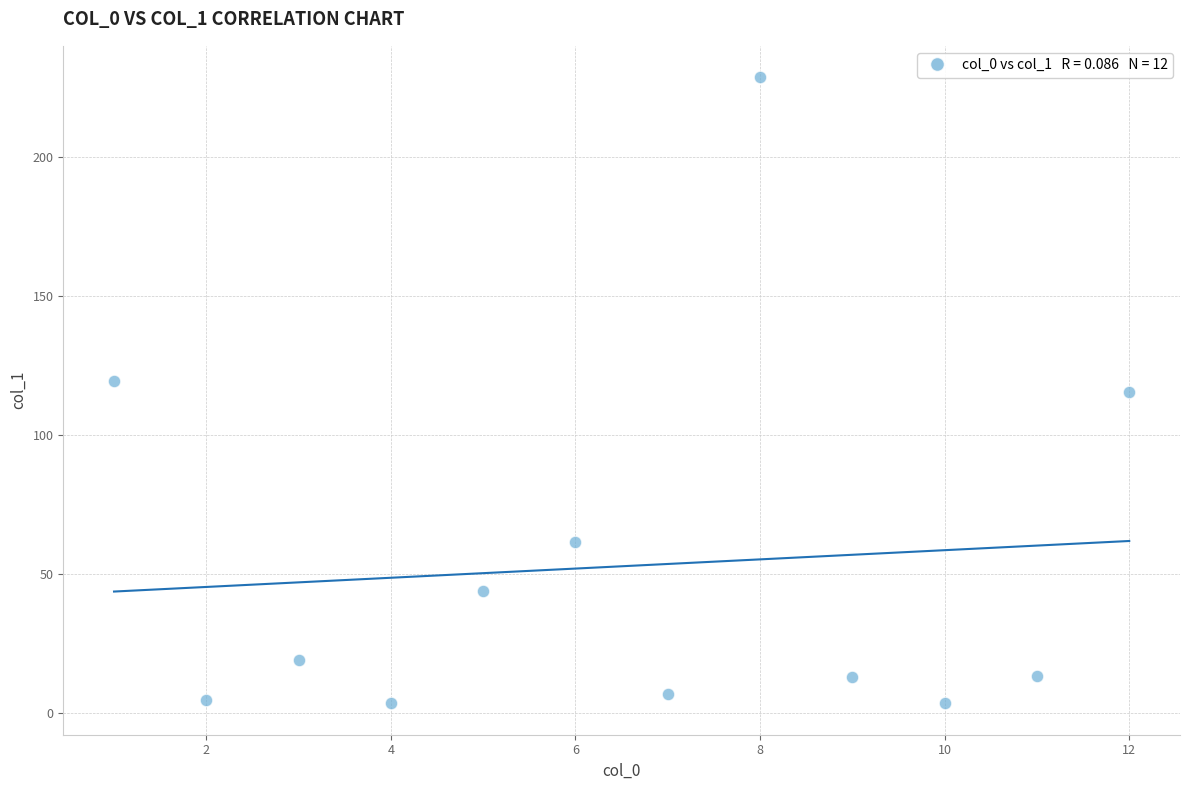

What is the average Y value?

52.8